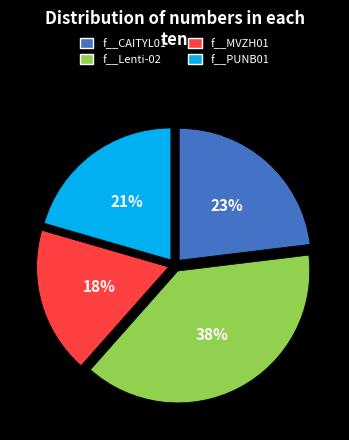

To the nearest percent, what is the average slice percentage?

25%